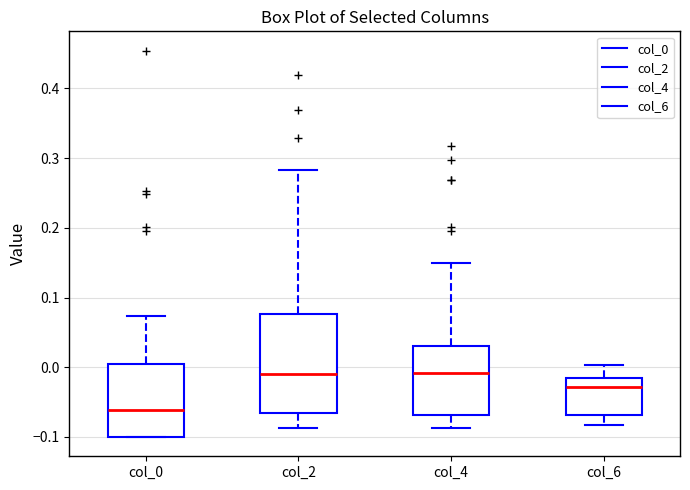

Reading left to right, transcribe this box plot: for each box, give where its median line is, the range the box spans, and where its two whiskers end, as read against the y-axis. The values are not printed on the chart, so give them approximately, as read against the axis.

col_0: median -0.06, box -0.10 to 0.00, whiskers -0.10 to 0.07
col_2: median -0.01, box -0.07 to 0.08, whiskers -0.09 to 0.28
col_4: median -0.01, box -0.07 to 0.03, whiskers -0.09 to 0.15
col_6: median -0.03, box -0.07 to -0.02, whiskers -0.08 to 0.00